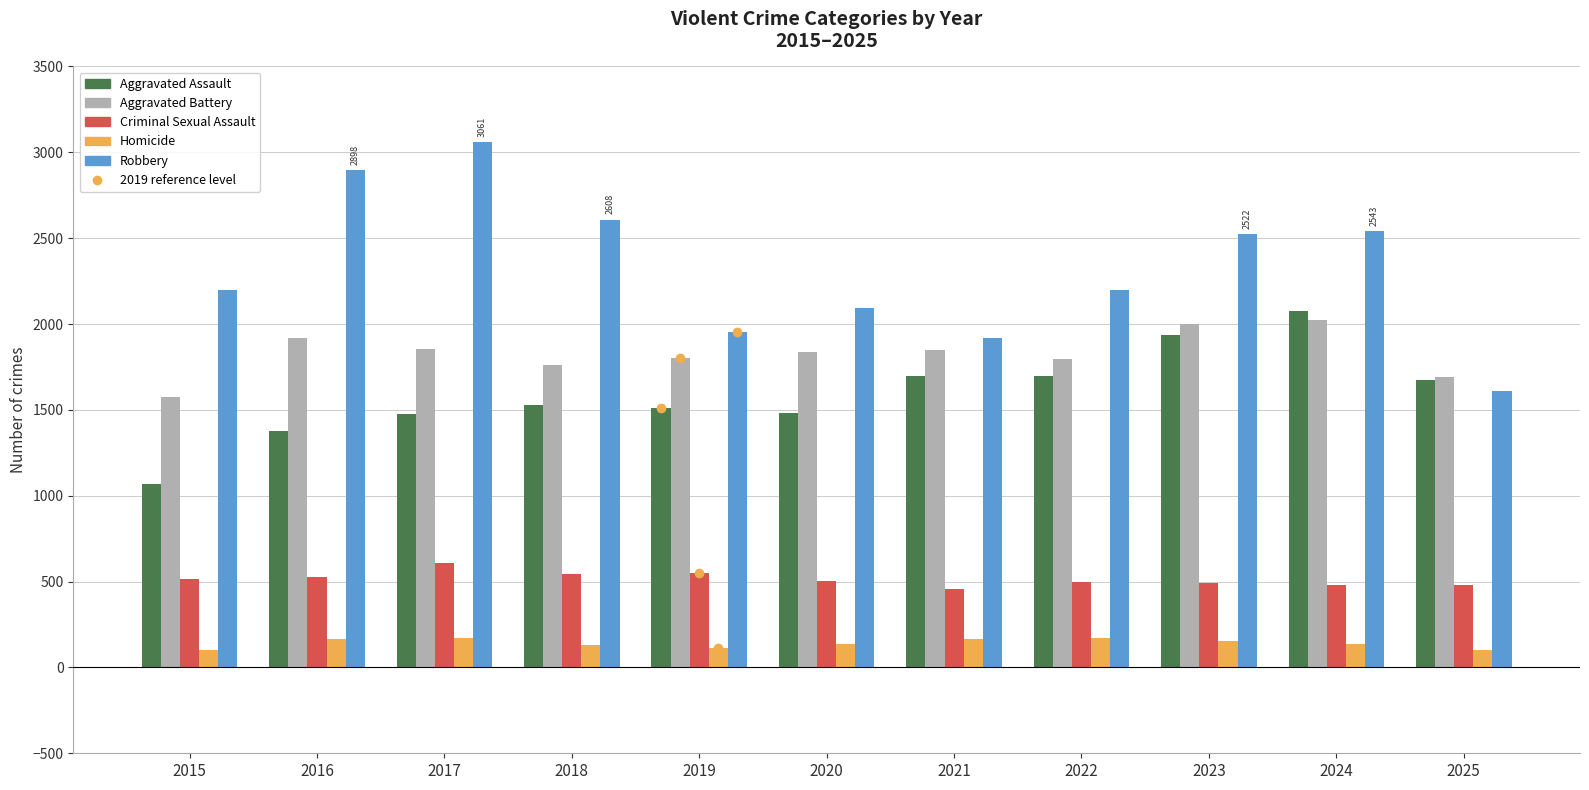

What is the value of the Aggravated Battery bar at the 4th from the left?

1764